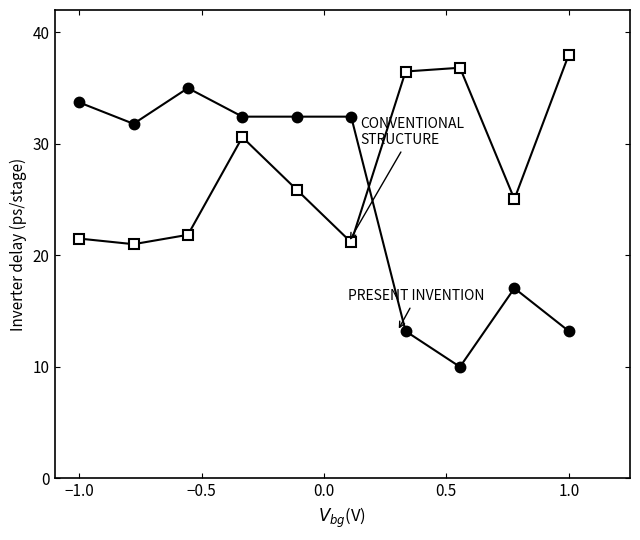

What is the minimum value shown in the chart?

10.0